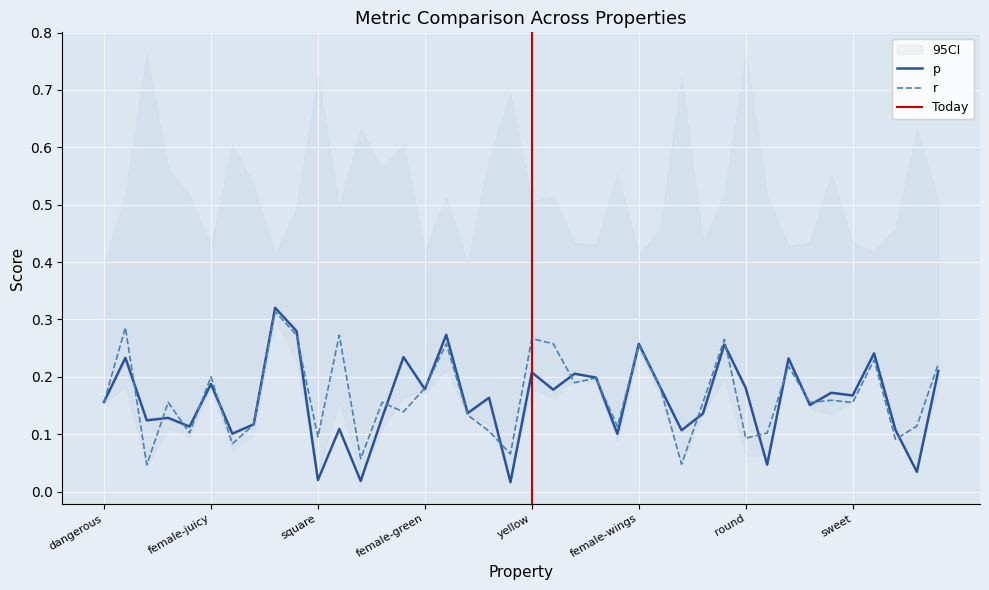

List the series in order of their peak value, lowest first.

r, p